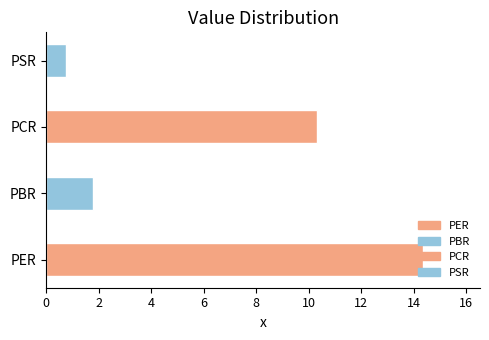

List the labels in order of value, smallest first.

PSR, PBR, PCR, PER